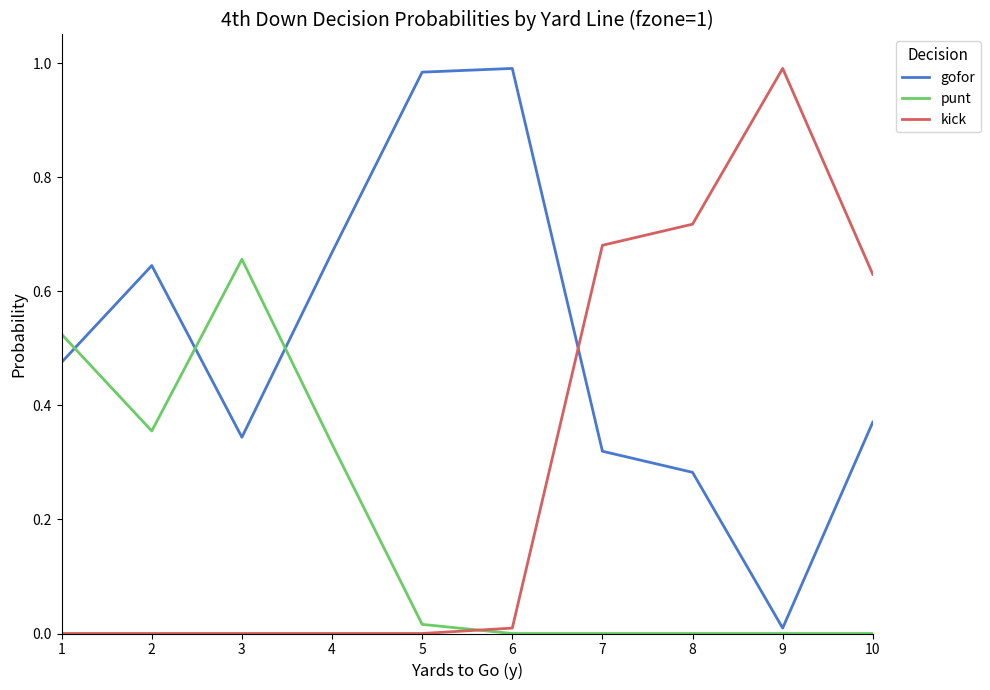

What are all the series names shown in the legend?

gofor, punt, kick